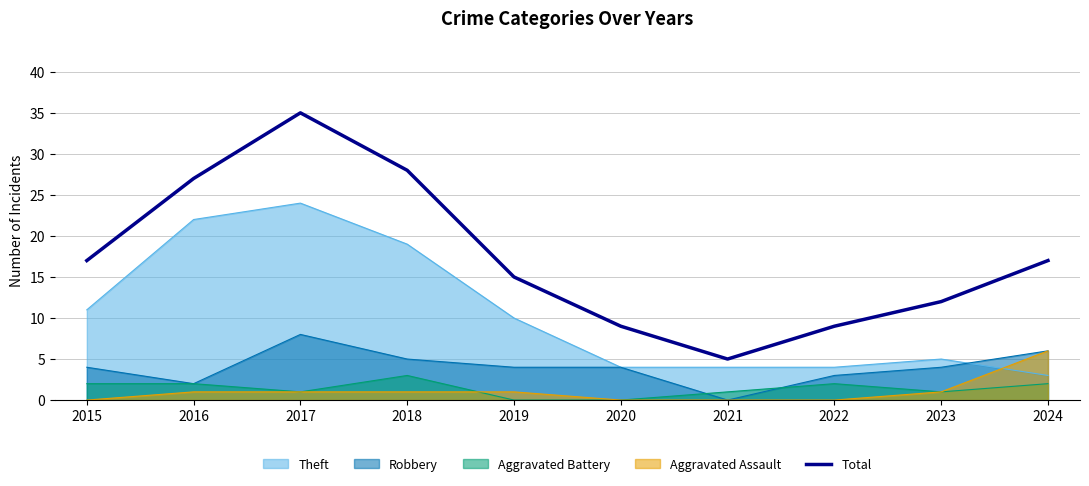

True or false: the data has more than 0 interior local peaks.

True